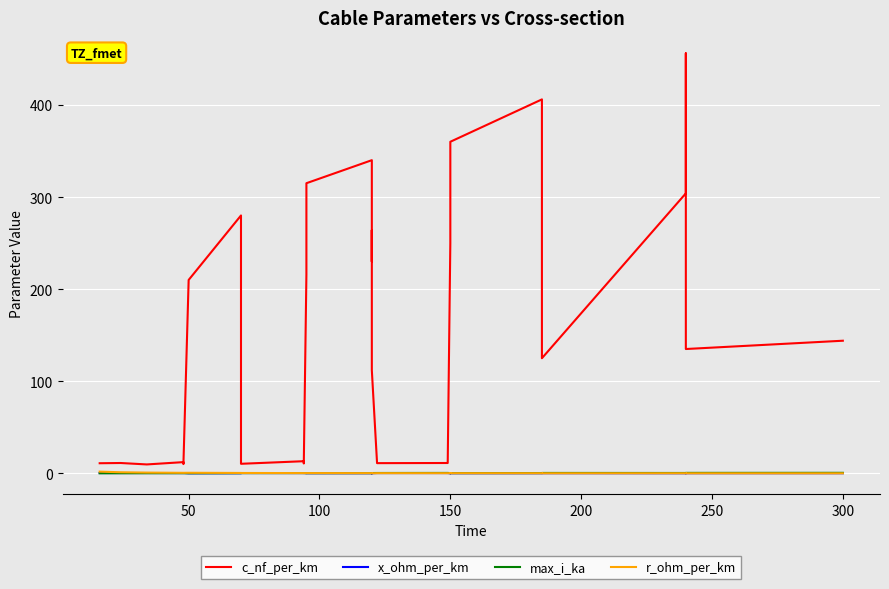

What is the minimum value for c_nf_per_km?

9.7